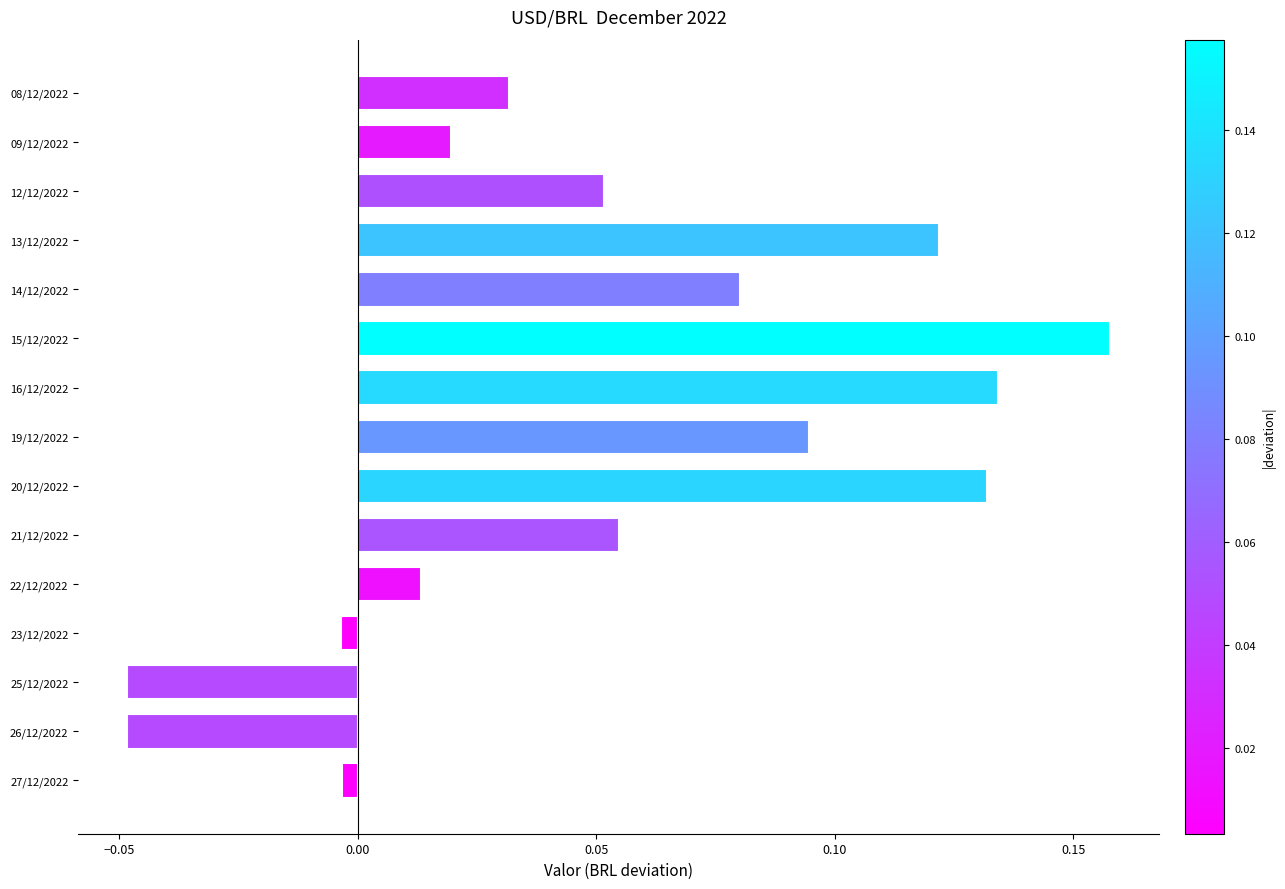

How many series are shown in this chart?

1